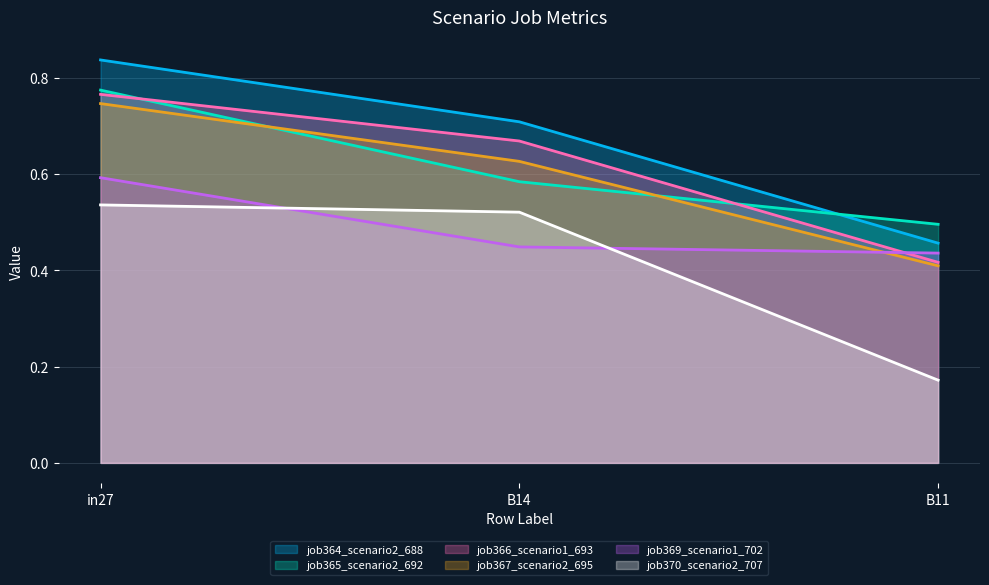

The value of job367_scenario2_695 at B14 is 0.8. True or false?

False